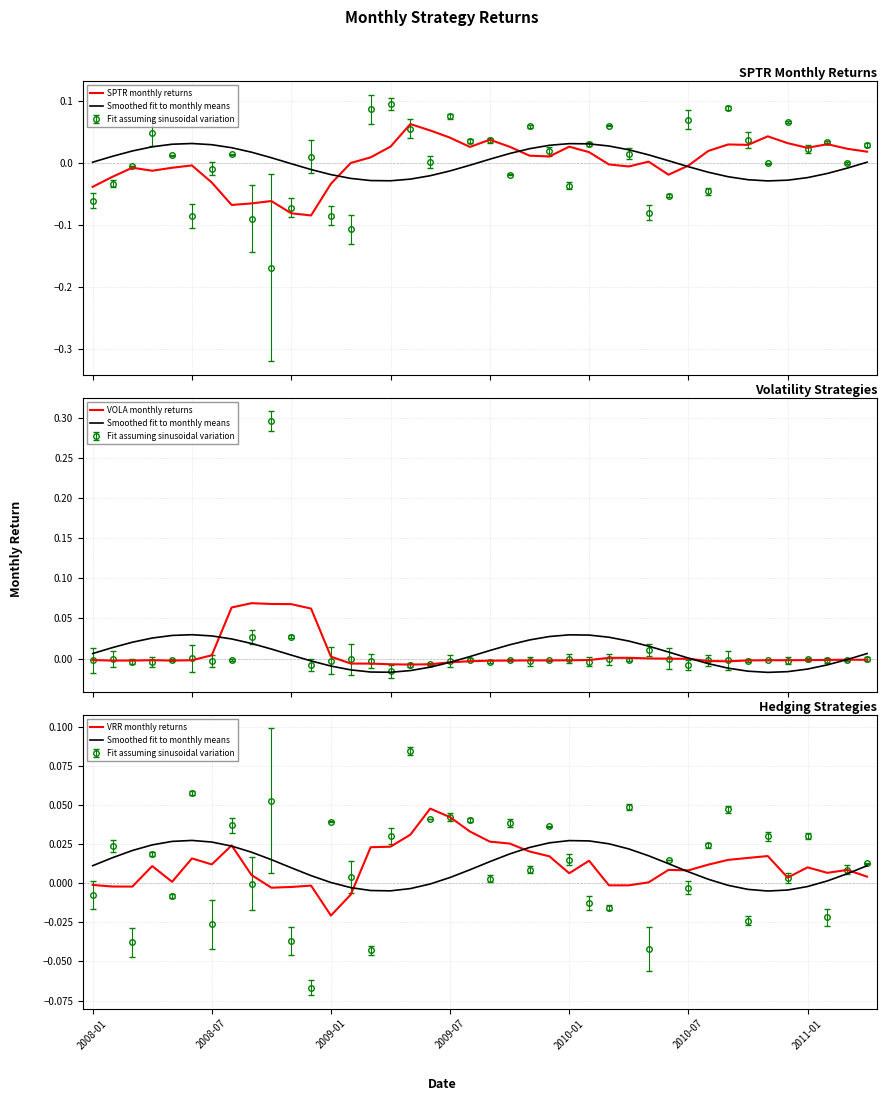

What is the minimum value shown in the chart?

-0.1